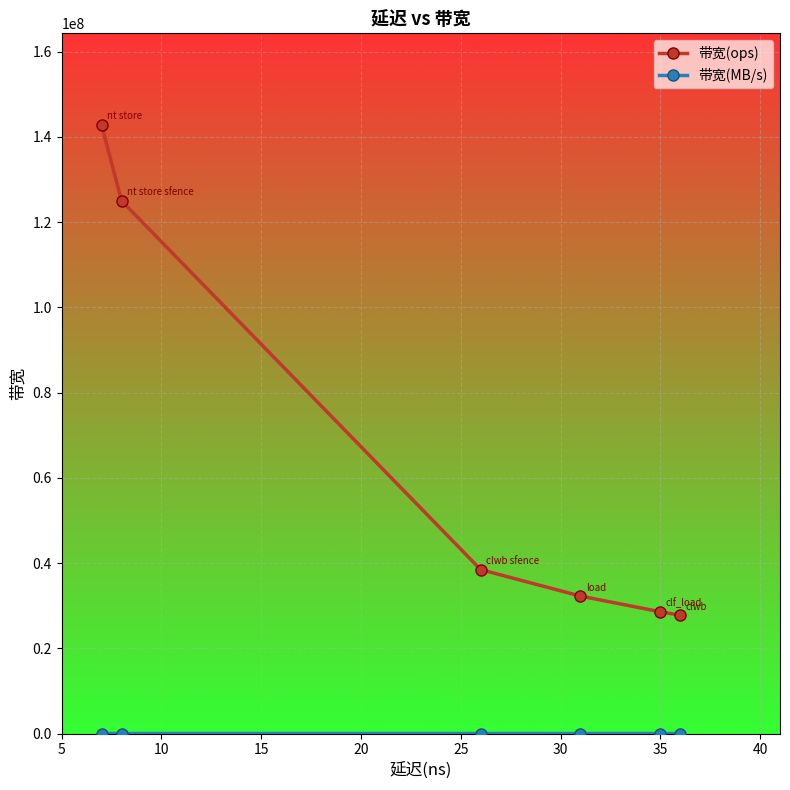

Which series has the widest spread of values?

带宽(ops)